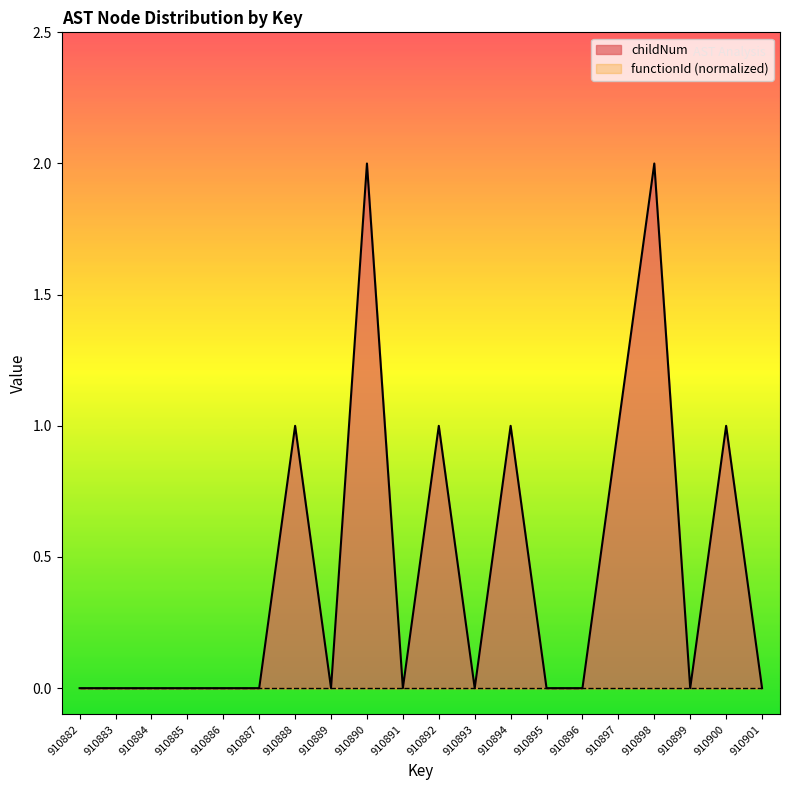

How many values are between 0 and 1?

18